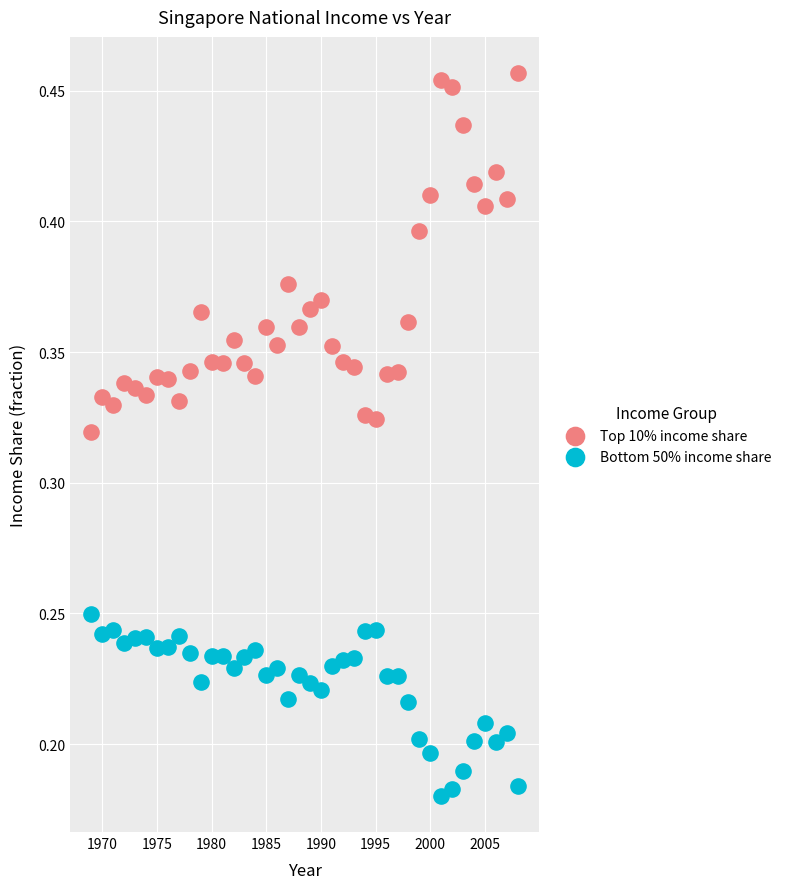

Which series contains the highest Y value?

Top 10% income share